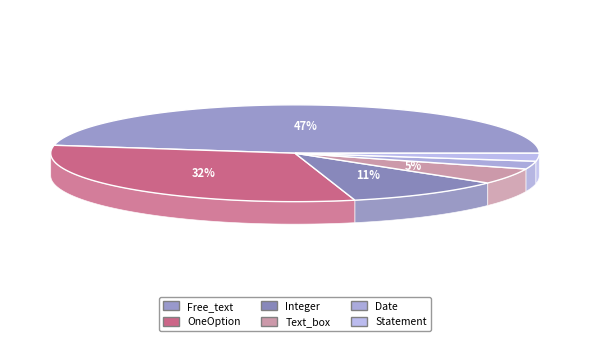

True or false: OneOption accounts for 38% of the total.

False